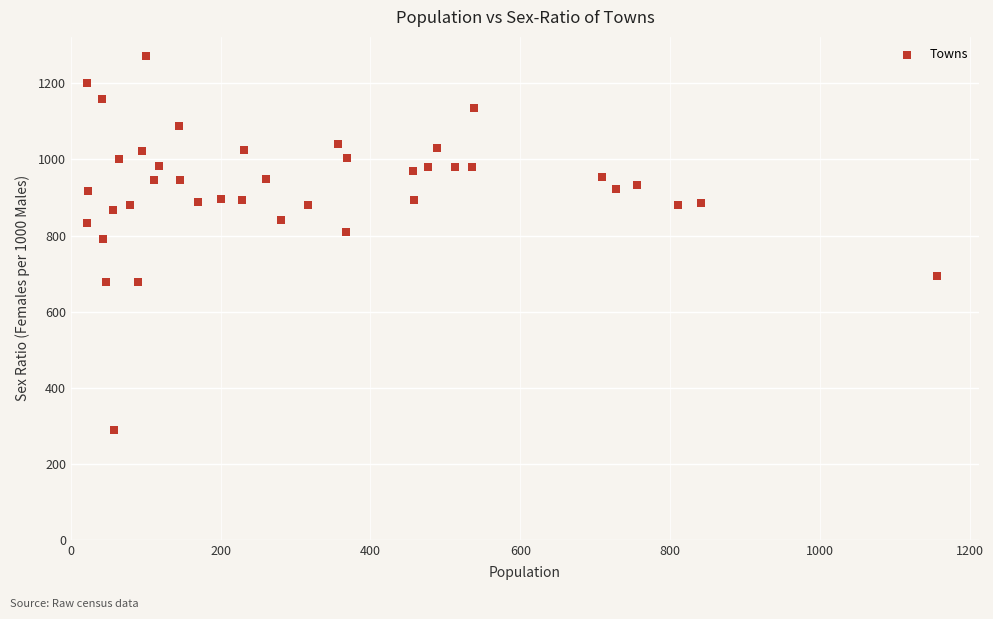

What is the range of X values (max minus min)?

1134